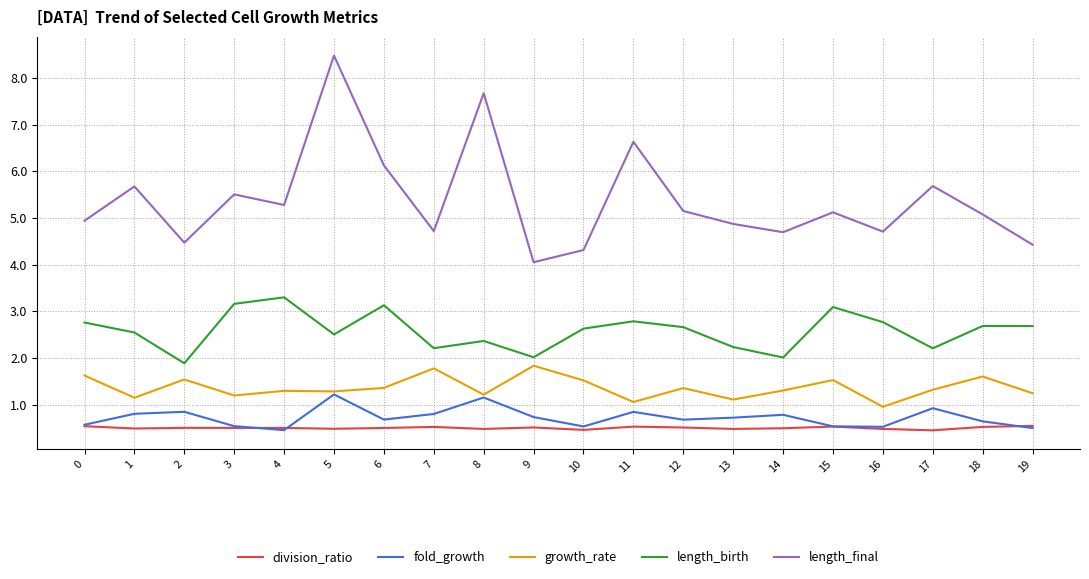

What is the minimum value for length_final?

4.1